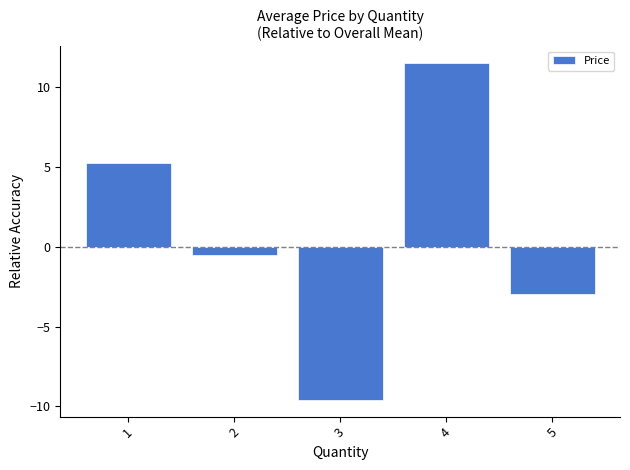

What value does the data have at 2?

-0.5